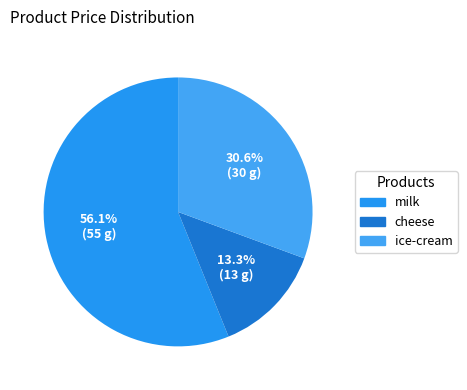

To the nearest percent, what portion does milk represent?

56%